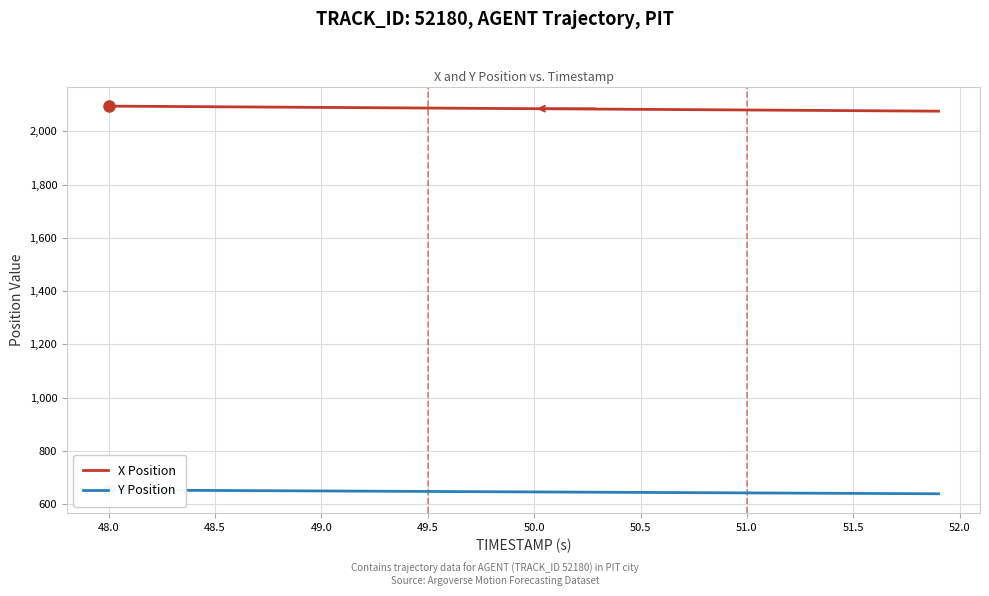

List the series in order of their overall mean, lowest first.

Y Position, X Position